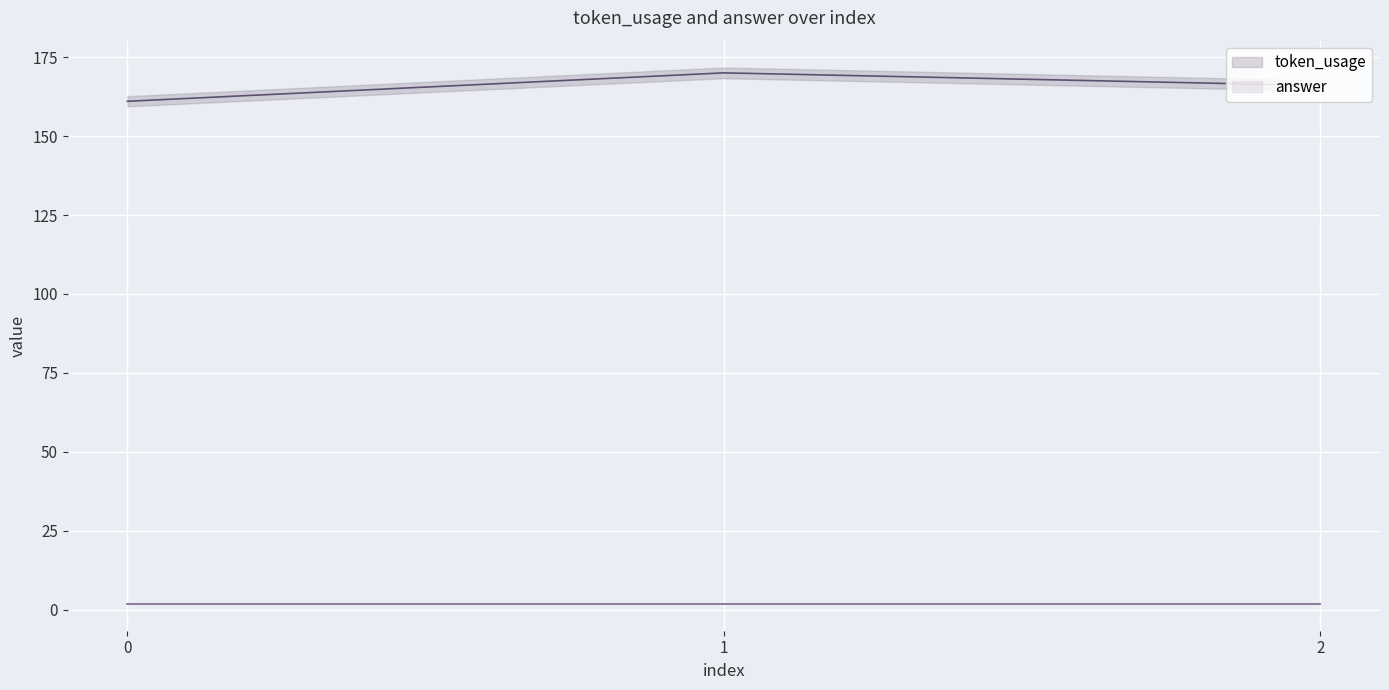

What is the value of the 2nd point from the left?

170